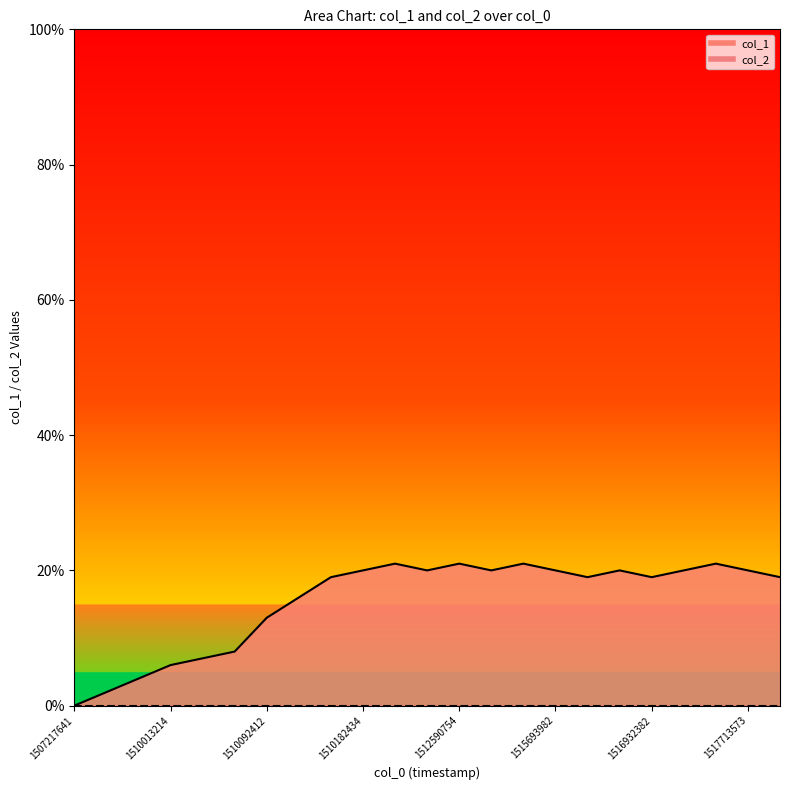

In col_1_line, how many points are lower than both neighbors (excluding endpoints)?

4